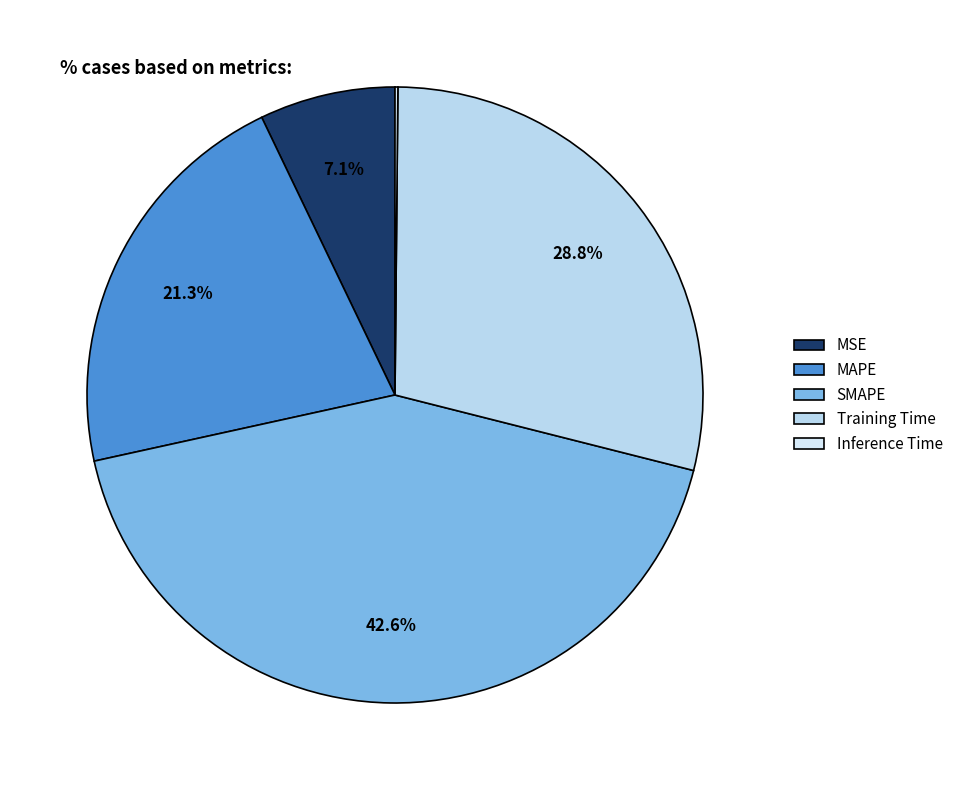

Between Training Time and MSE, which is larger?

Training Time